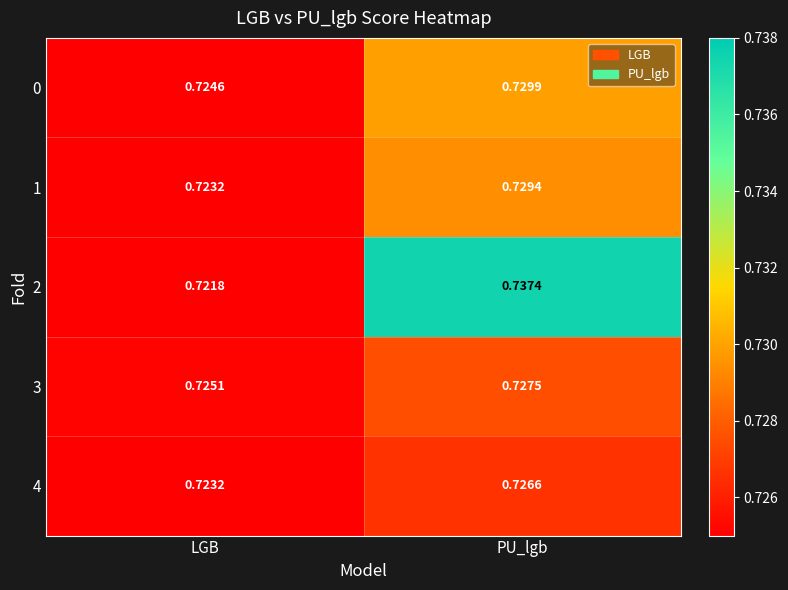

At which category is the sum across all series the highest?

PU_lgb